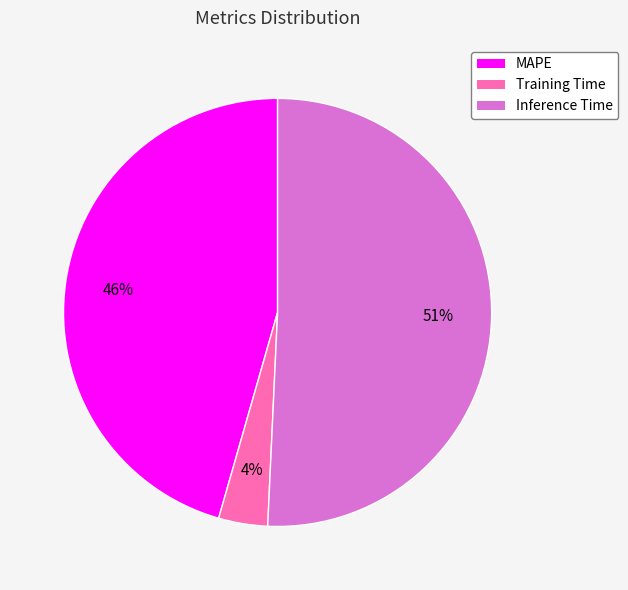

Which slice is the largest?

Inference Time